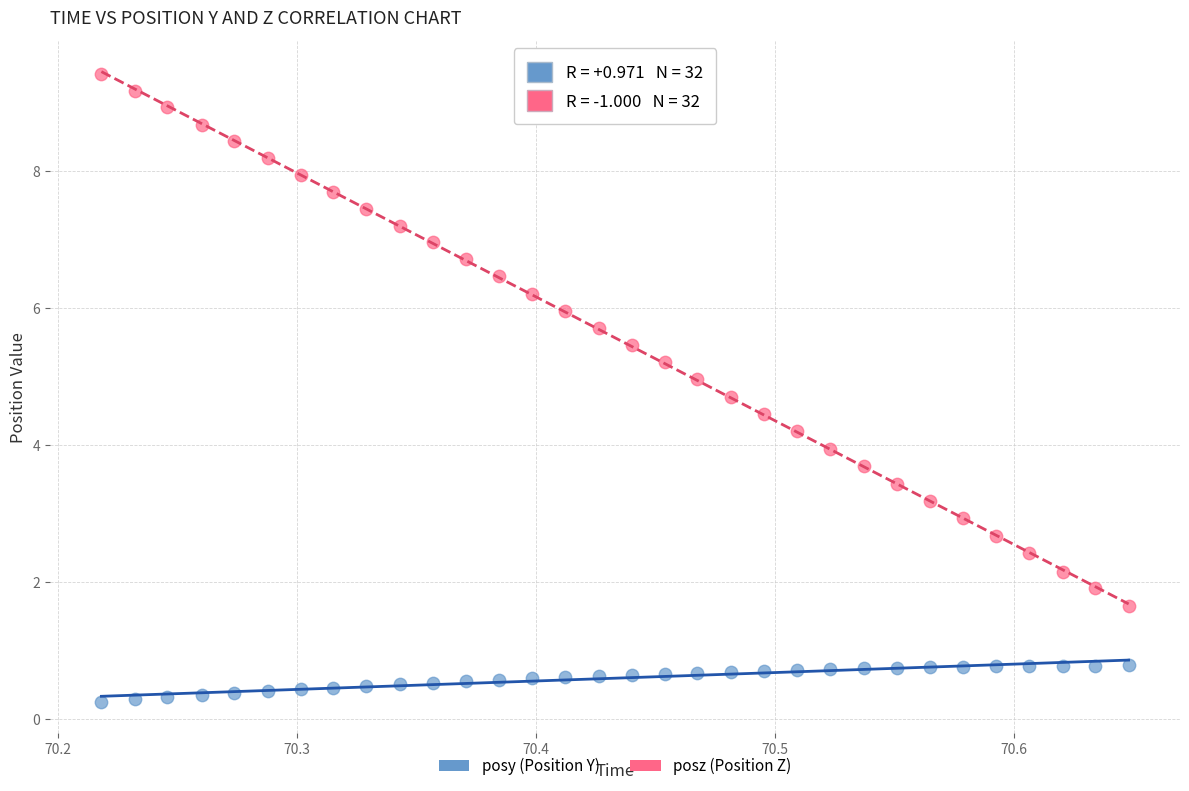

Across all data points, what is the range of Y values (max minus min)?

9.2